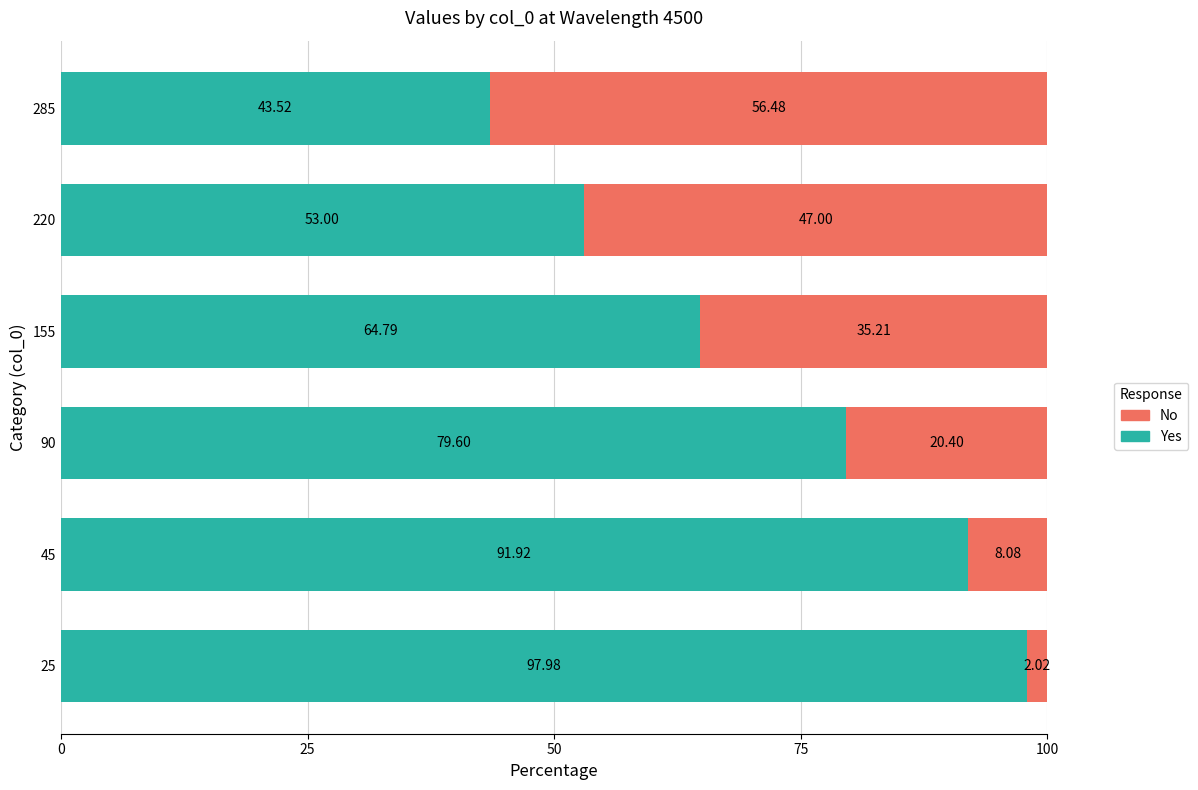

What is the total value across all series at 90?

100.0